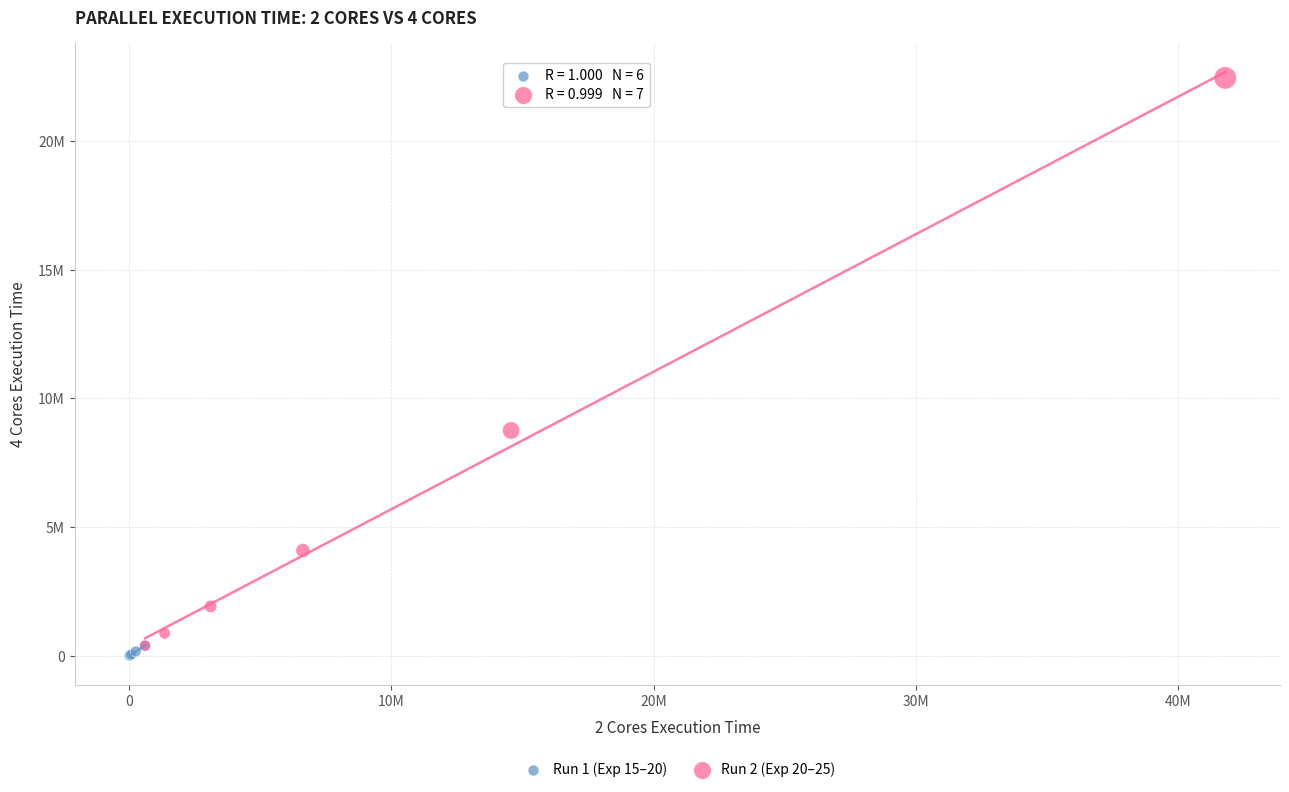

Which series reaches the maximum Y coordinate?

Run 2 (Exp 20–25)